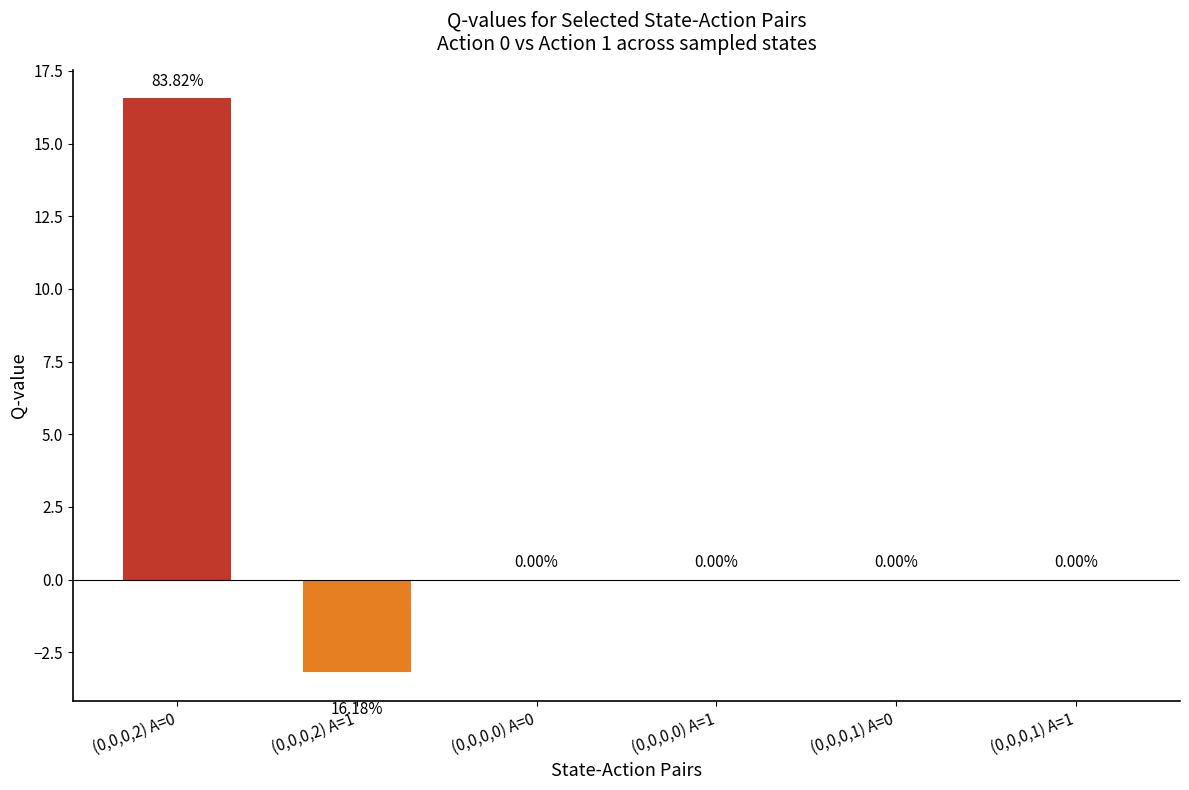

Count the number of categories in the chart.

6